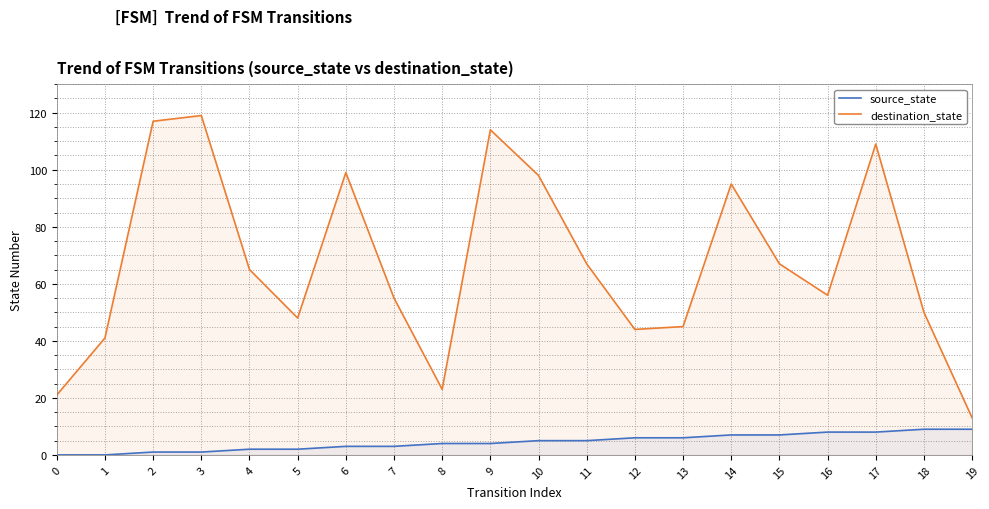

What is the difference between the second highest and second lowest values in the destination_state series?

96